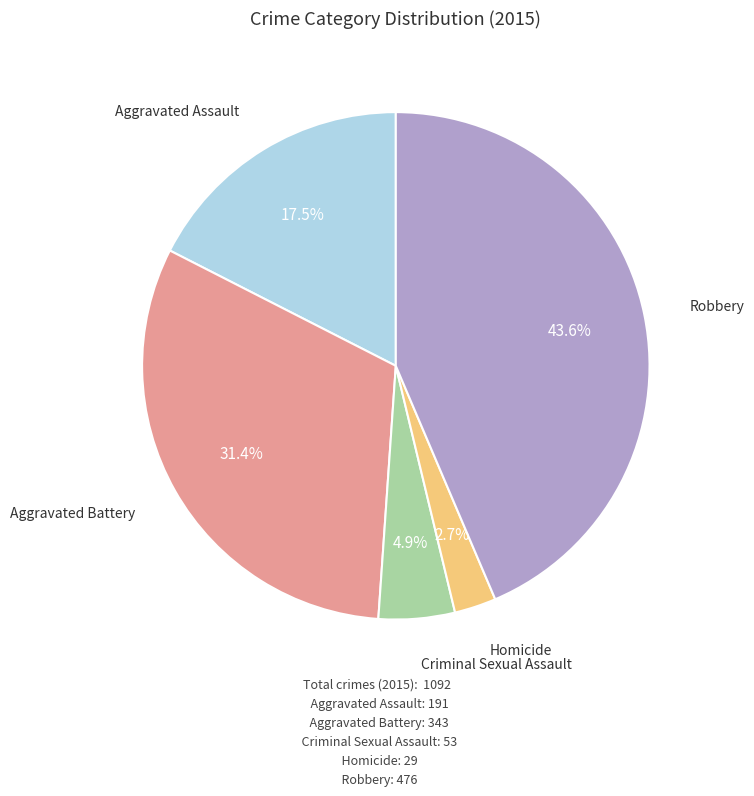

Which category has the smallest portion of the pie?

Homicide